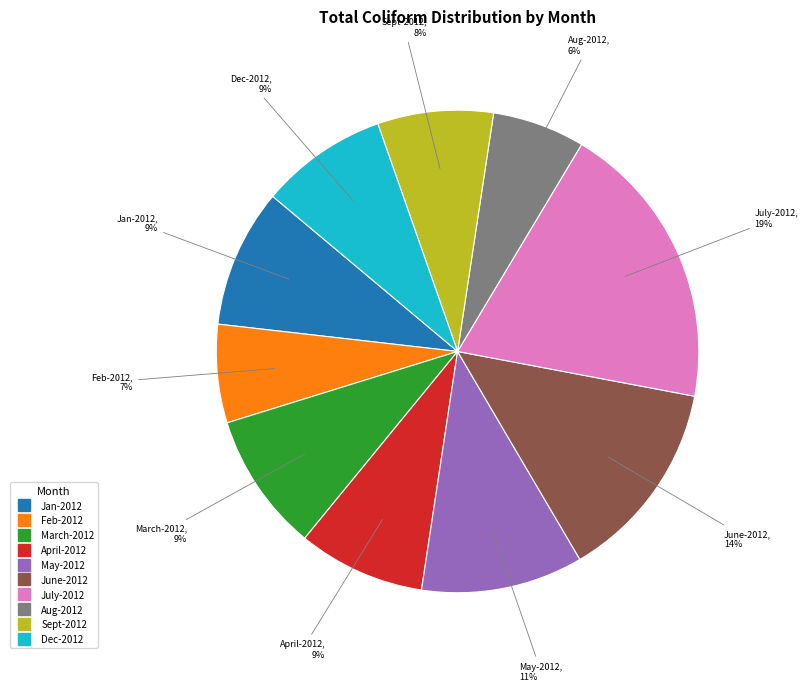

Which slice is the largest?

July-2012